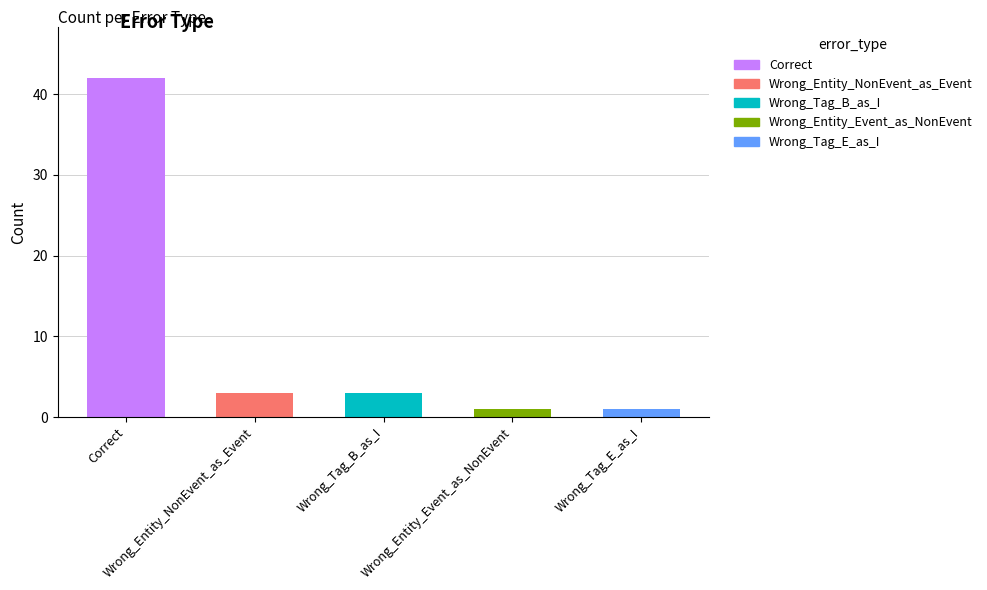

What is the smallest value displayed?

1